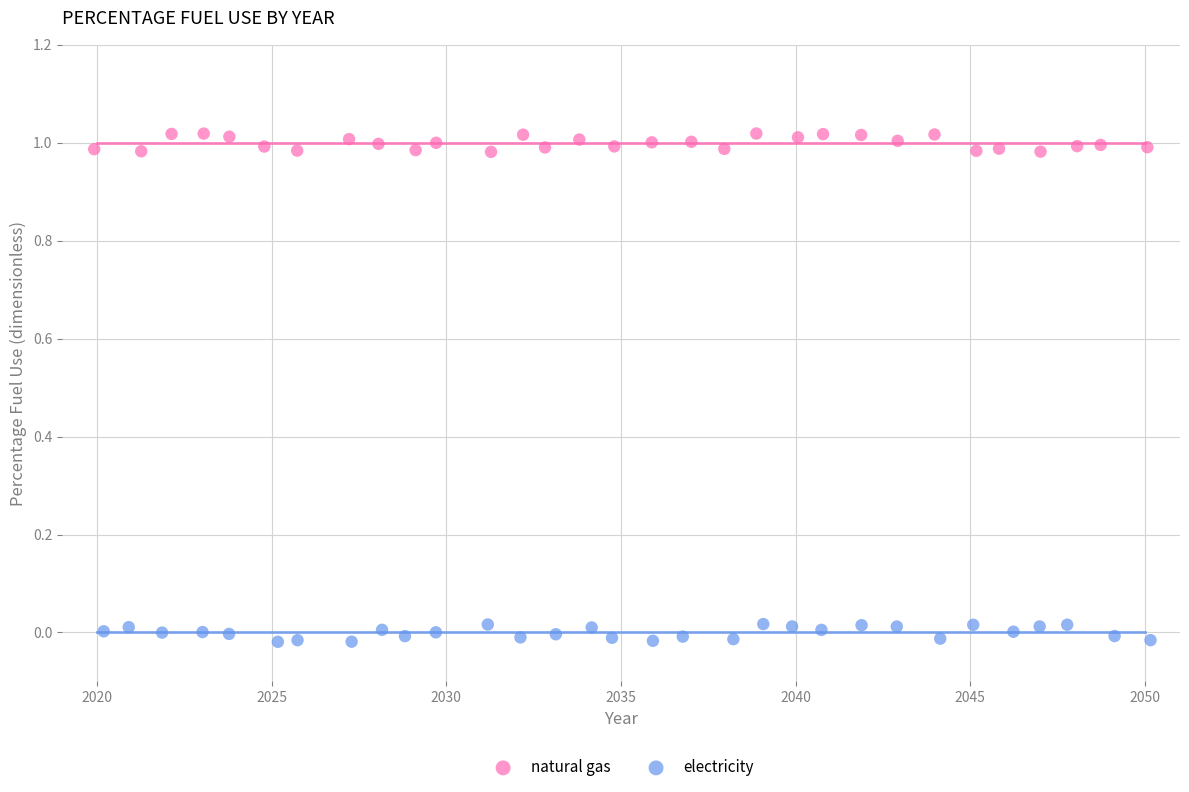

Which series reaches the minimum Y coordinate?

electricity